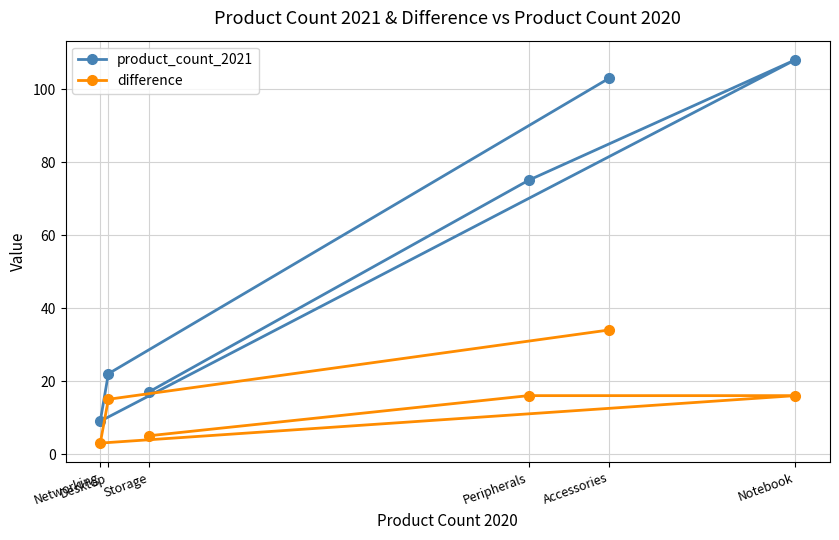

Reading left to right, extract all data points from this chart.

product_count_2021: Networking=9	Desktop=22	Storage=17	Peripherals=75	Accessories=103	Notebook=108
difference: Networking=3	Desktop=15	Storage=5	Peripherals=16	Accessories=34	Notebook=16